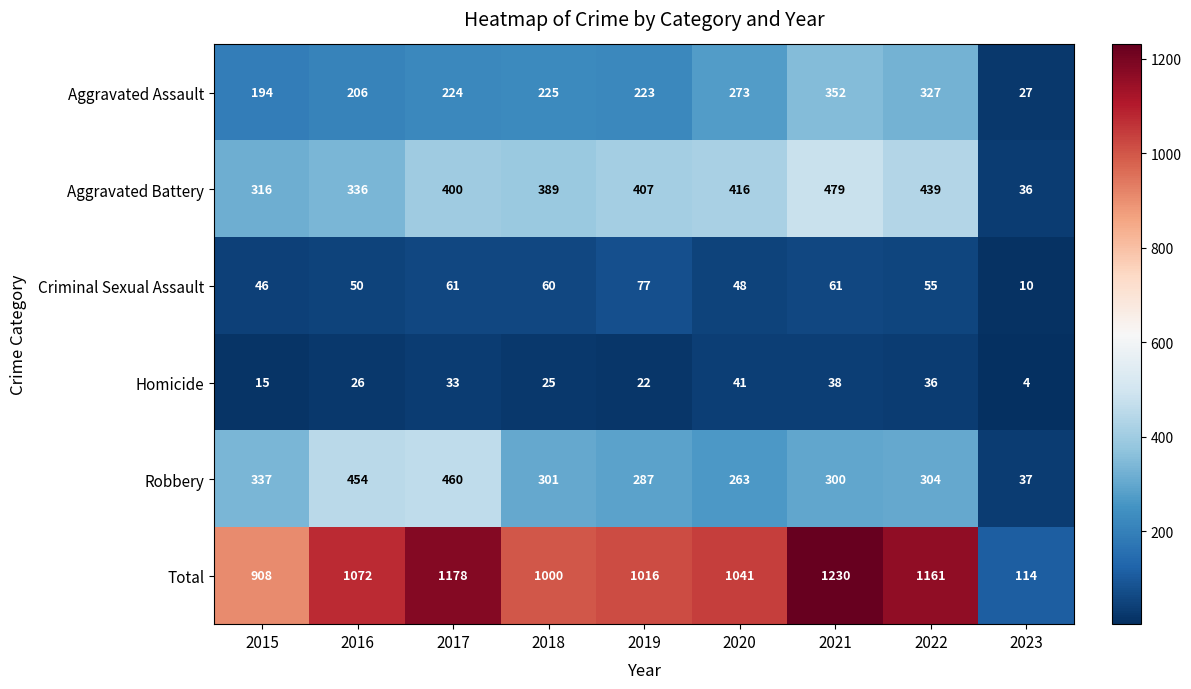

Read the Aggravated Assault value at 2016.

206